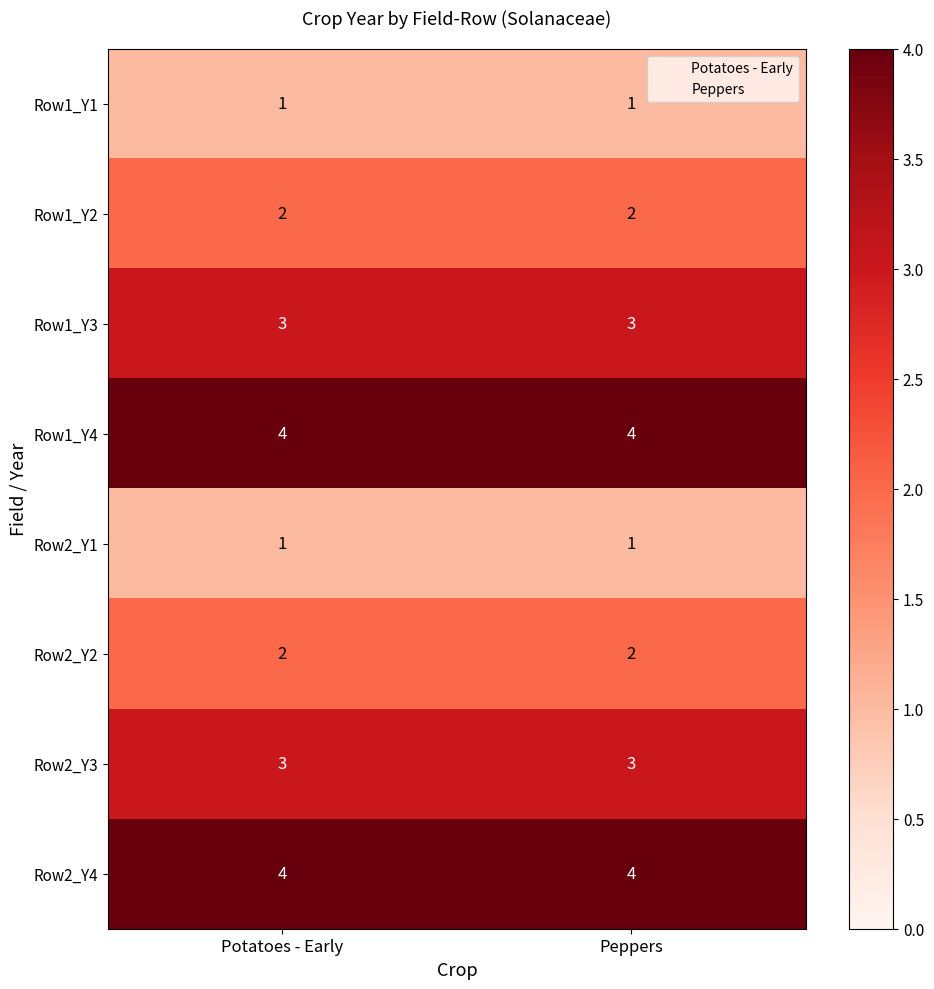

What is the maximum value shown in the chart?

4